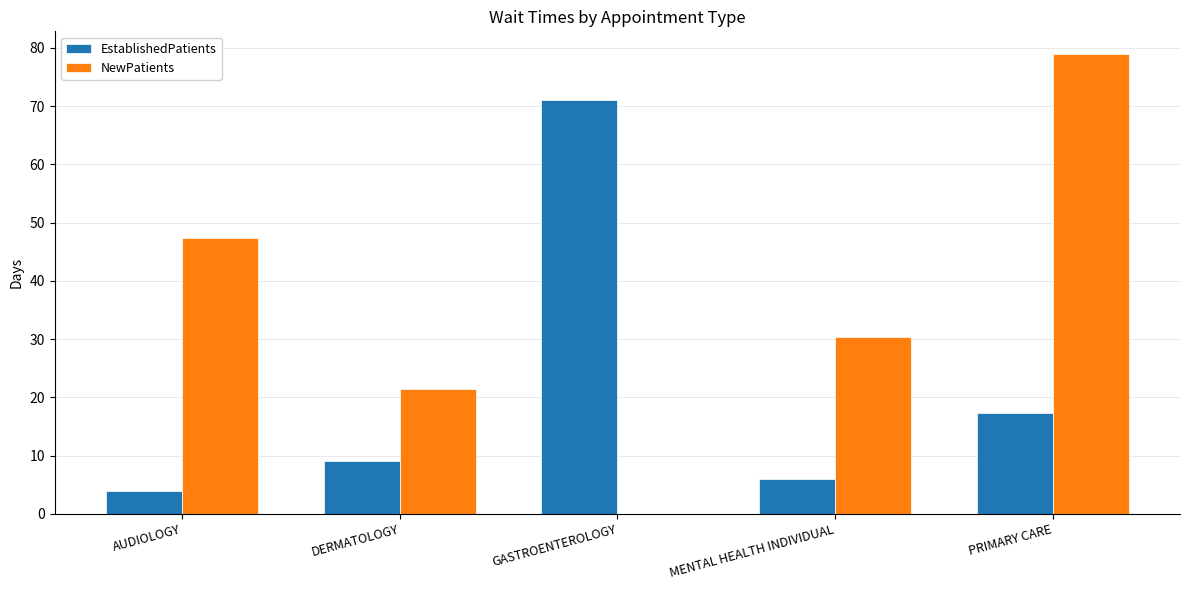

How many groups of bars are there?

5